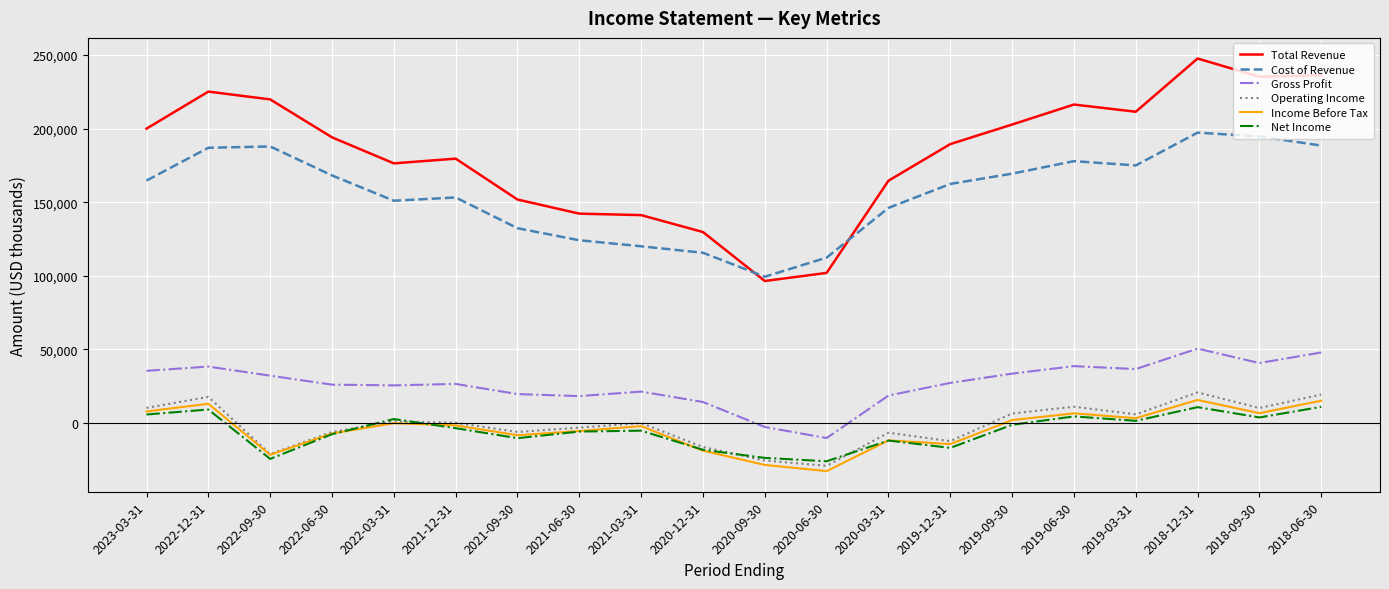

True or false: Operating Income and Cost of Revenue cross at least once.

False